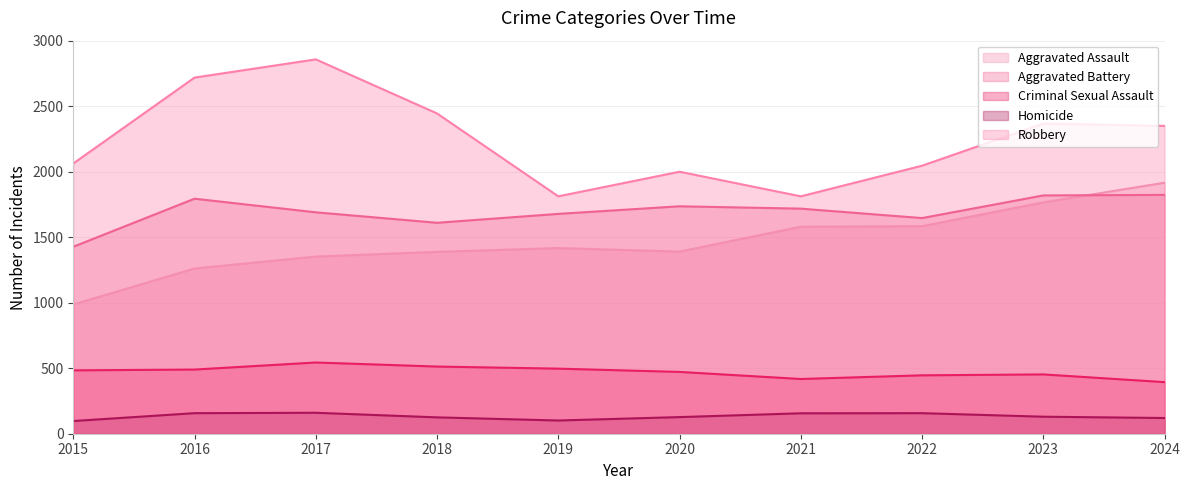

The value of Robbery at 2019 is 1813. True or false?

True